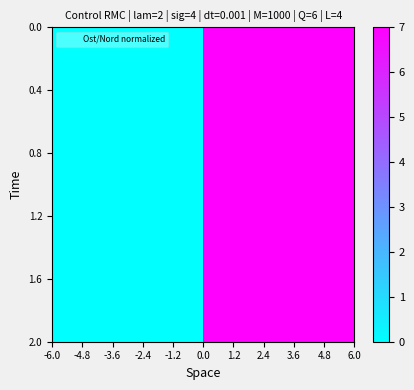

What is the maximum value shown in the chart?

7.0